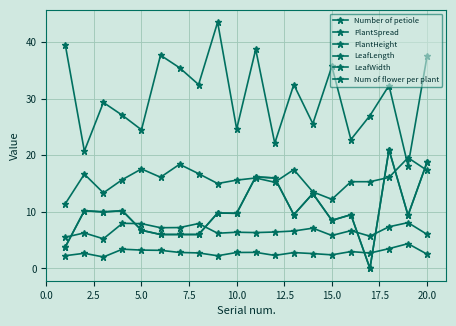

True or false: LeafLength and LeafWidth intersect in this chart.

False